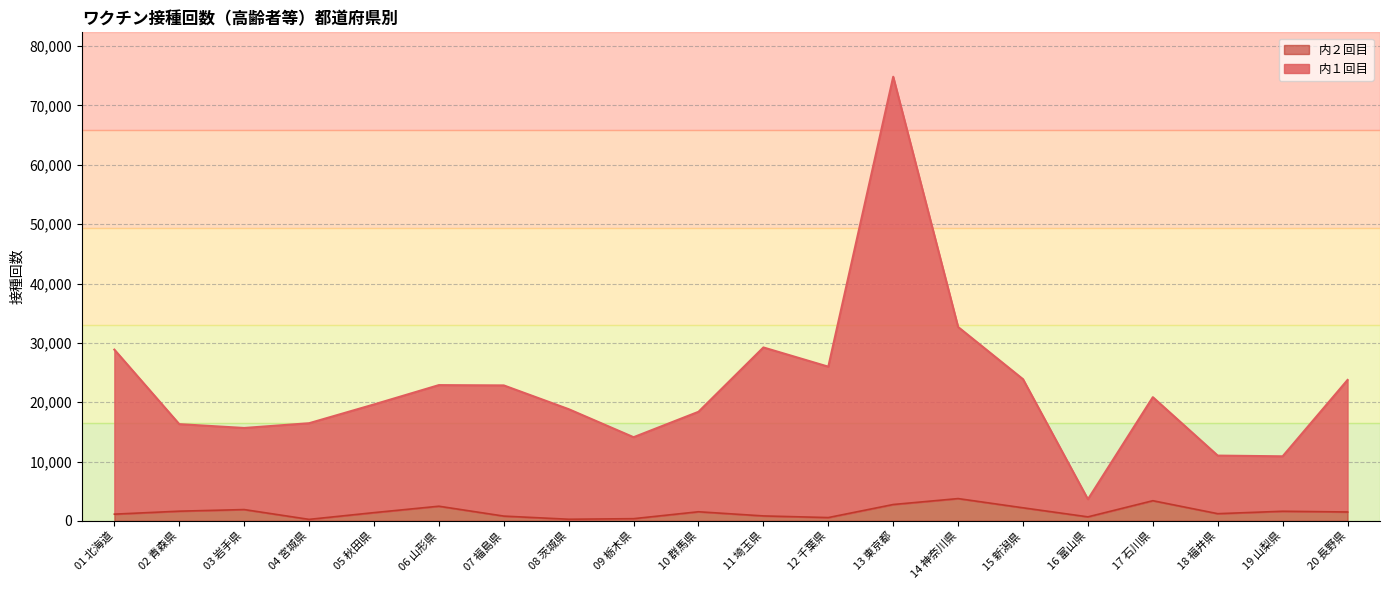

List the series in order of their peak value, highest first.

内１回目, 内２回目